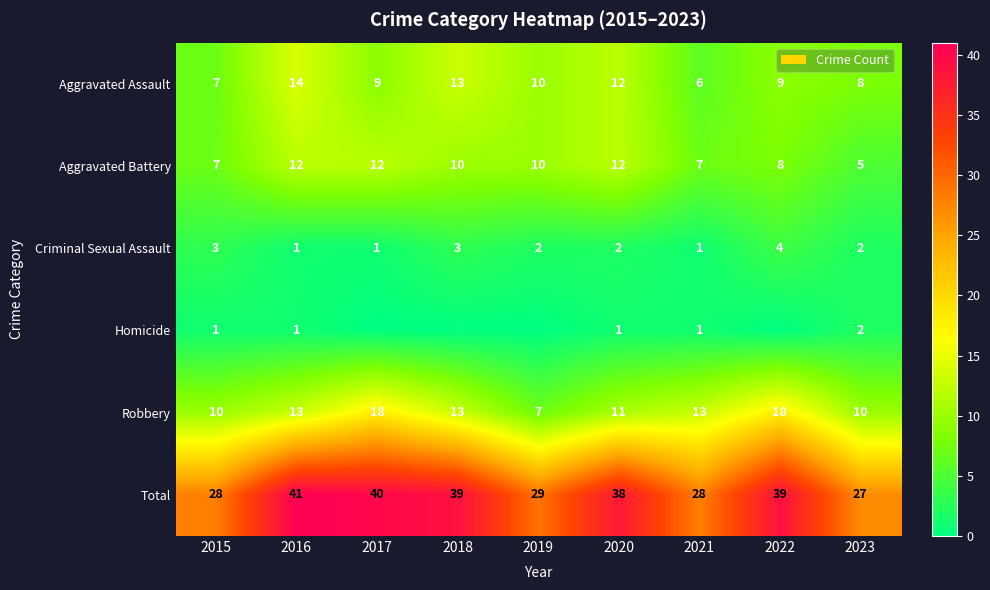

At how many categories does at least one series exceed 3?

9